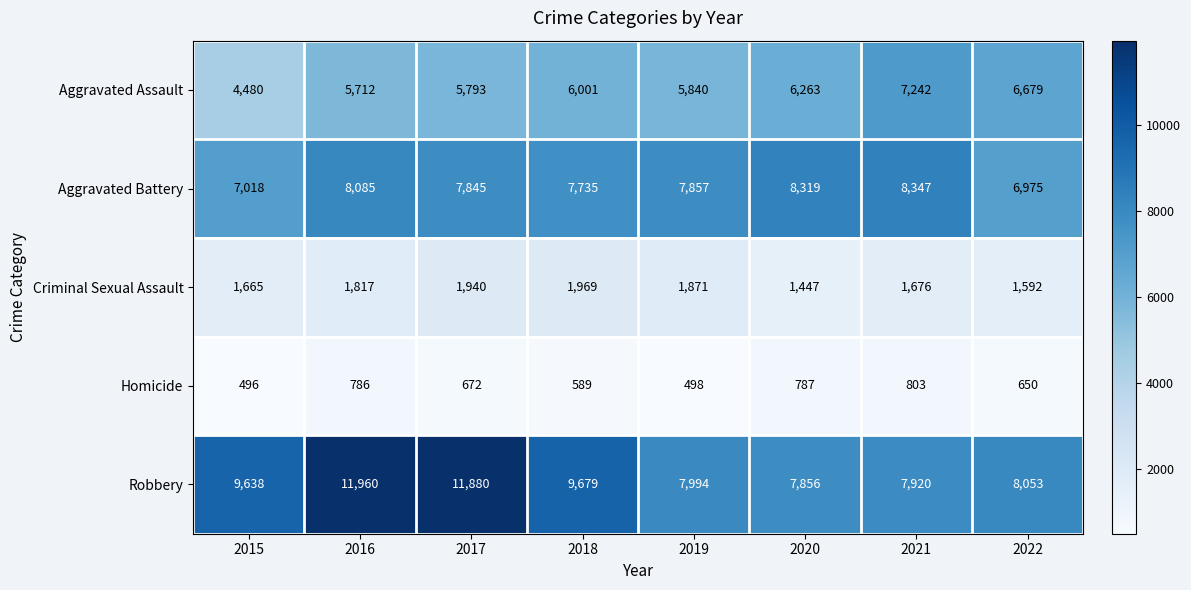

What is the difference between the Aggravated Assault values at 2018 and 2015?

1521